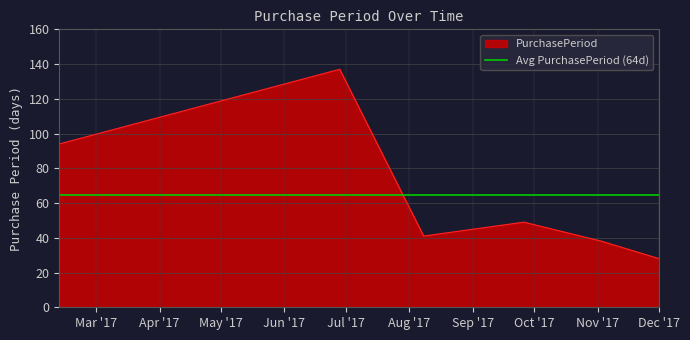

How many lines are shown in the chart?

1